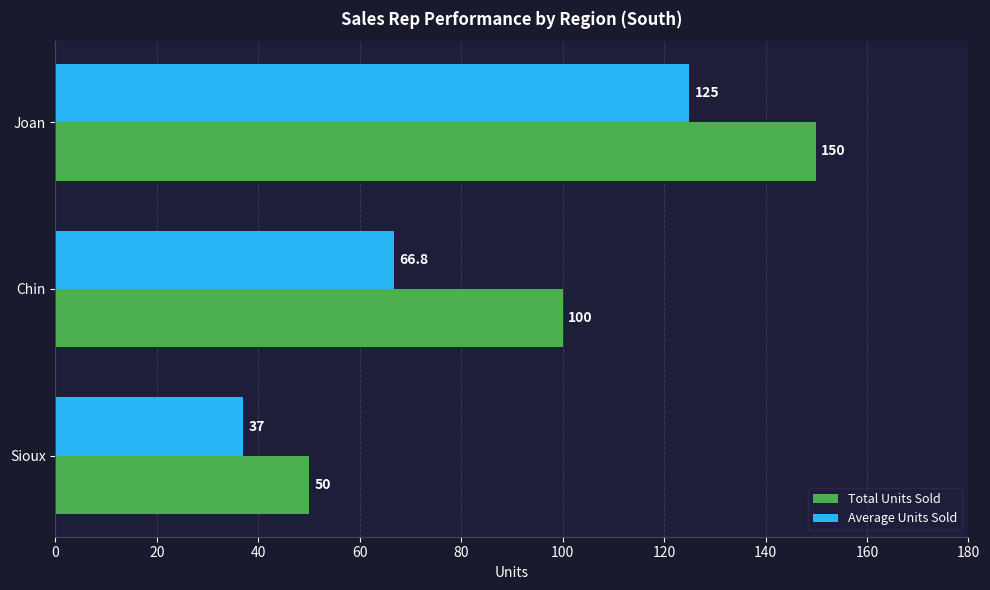

What is the difference between the maximum and second lowest values in the Average Units Sold series?

58.2